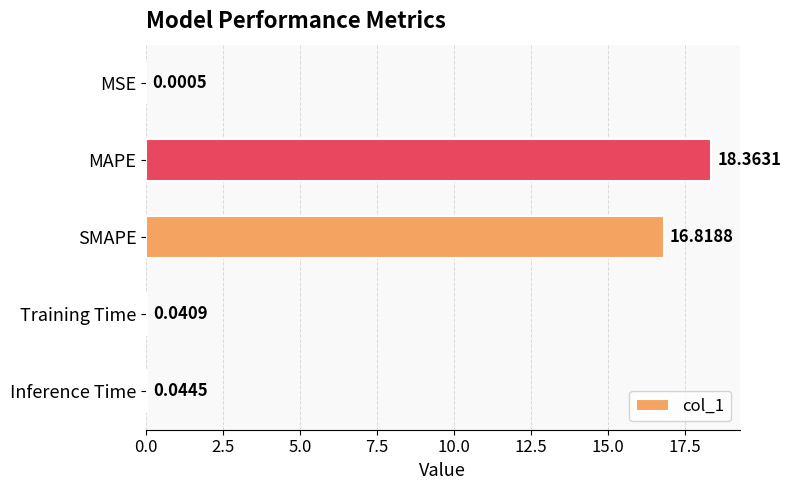

What is the change in value from MAPE to SMAPE?

-1.5